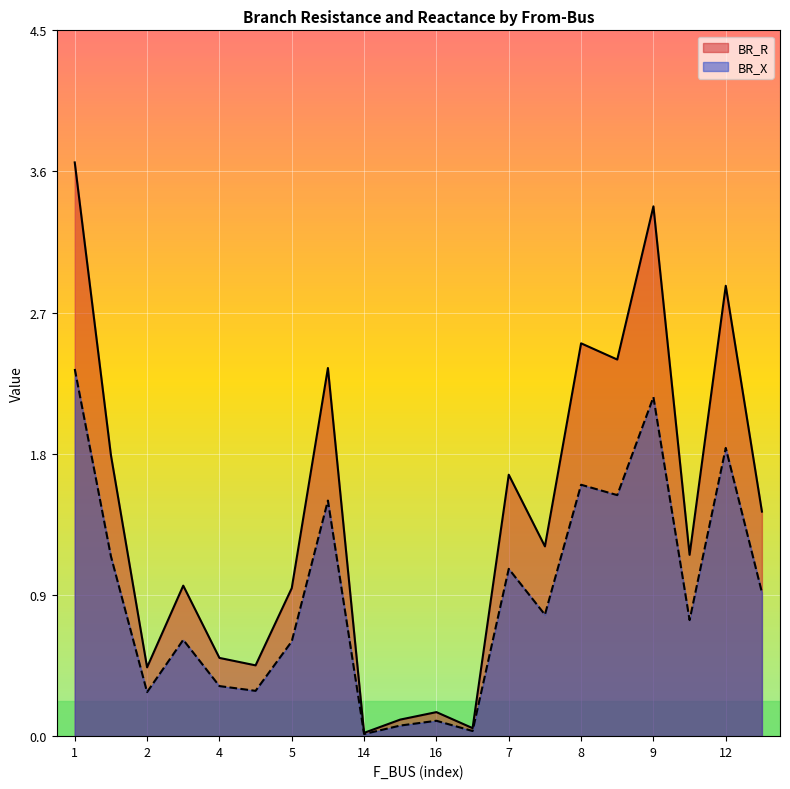

Reading left to right, transcribe all the data shown in this chart.

BR_R: 3.7	1.8	0.4	1.0	0.5	0.5	0.9	2.3	0.0	0.1	0.2	0.1	1.7	1.2	2.5	2.4	3.4	1.2	2.9	1.4
BR_X: 2.3	1.1	0.3	0.6	0.3	0.3	0.6	1.5	0.0	0.1	0.1	0.0	1.1	0.8	1.6	1.5	2.2	0.7	1.8	0.9